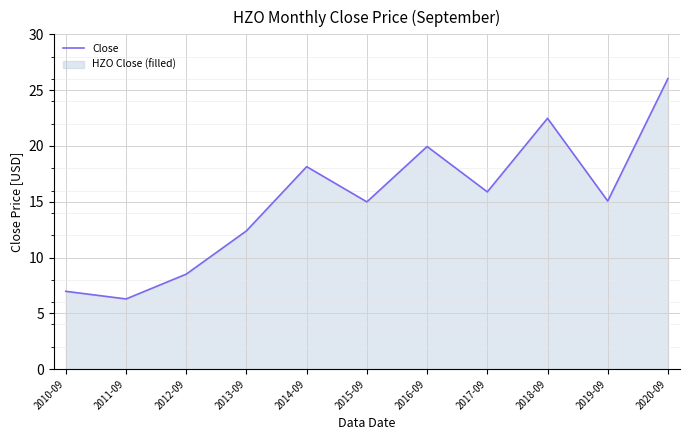

What is the minimum value shown in the chart?

6.3